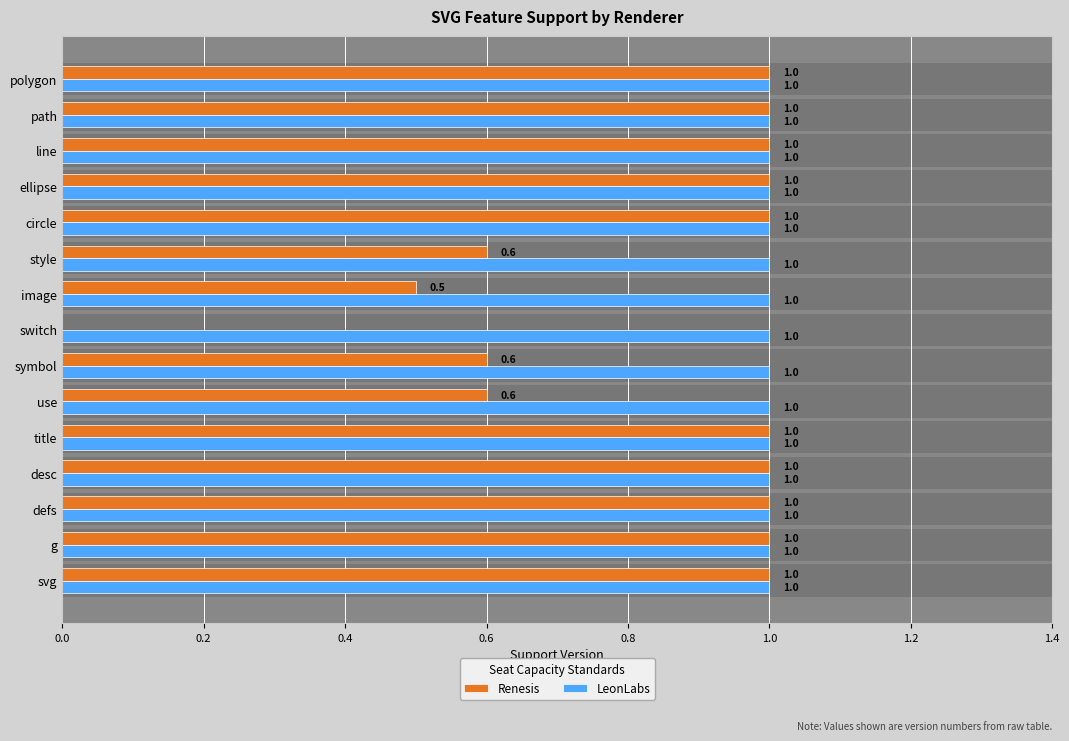

What are all the series names shown in the legend?

Renesis, LeonLabs